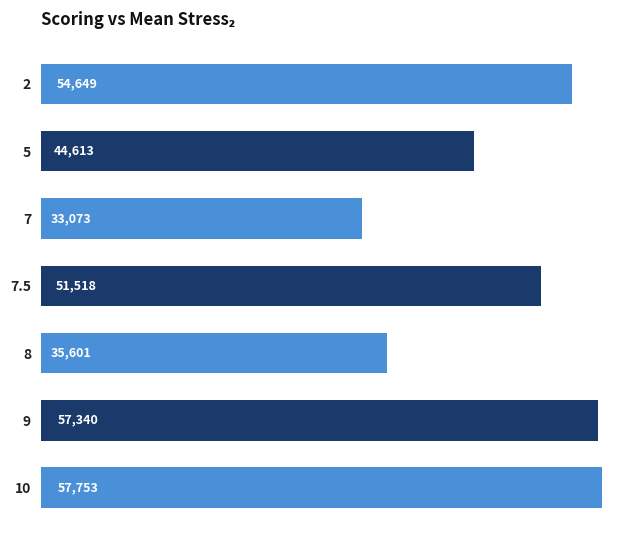

The value at 8 is 35601.5. True or false?

True